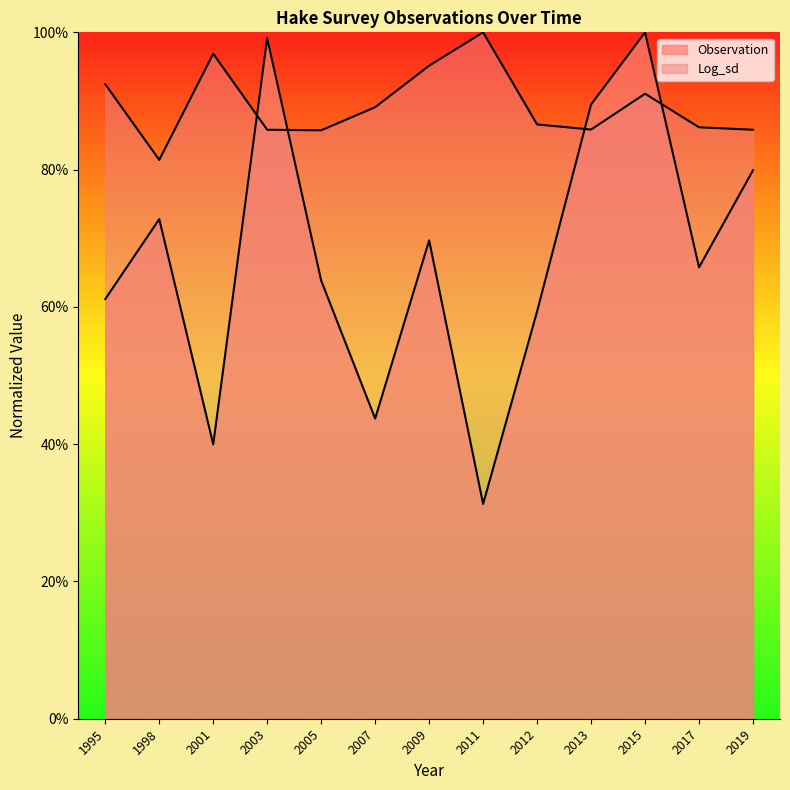

The value of Log_sd_scaled at 2019 is 1.5. True or false?

False